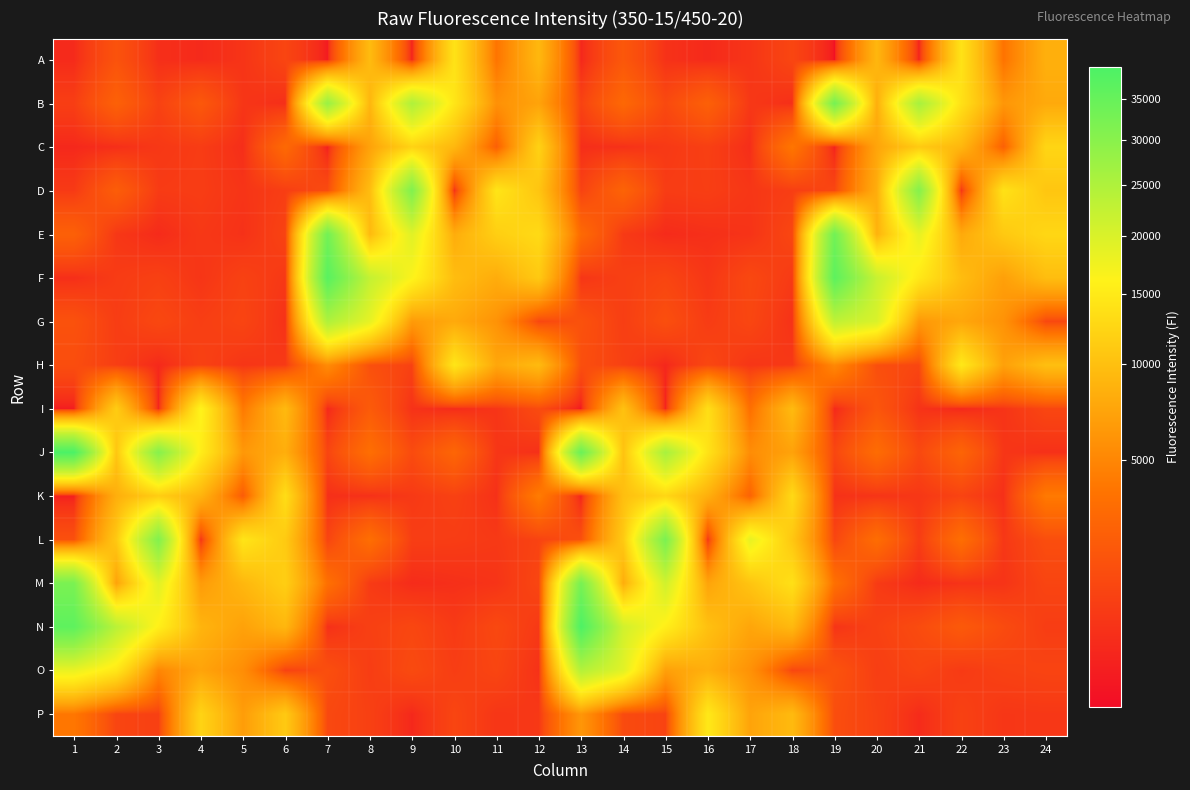

At which category is the sum across all series the highest?

13